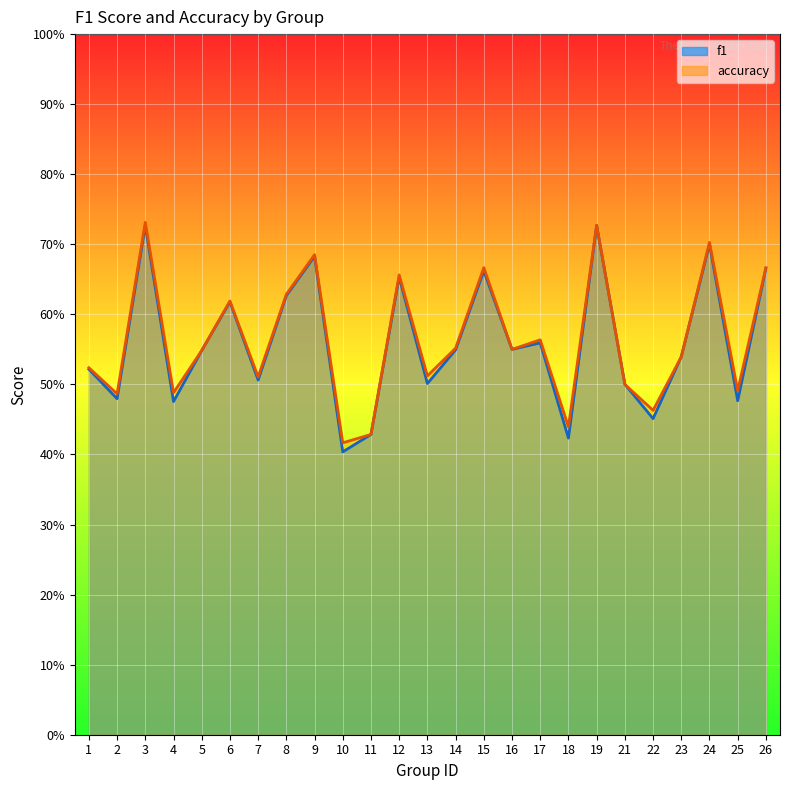

How many lines are shown in the chart?

2